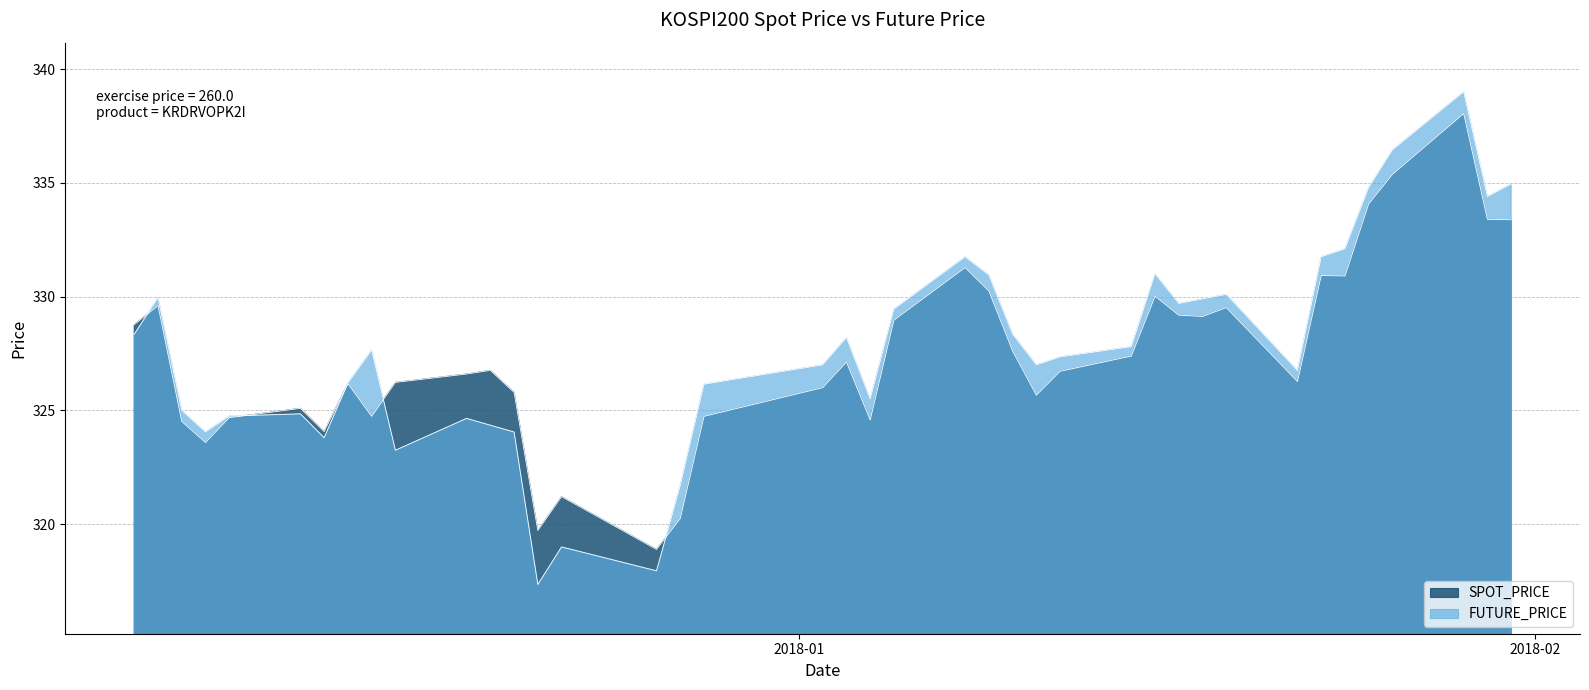

Which label corresponds to the smallest value in the chart?

2017-12-21